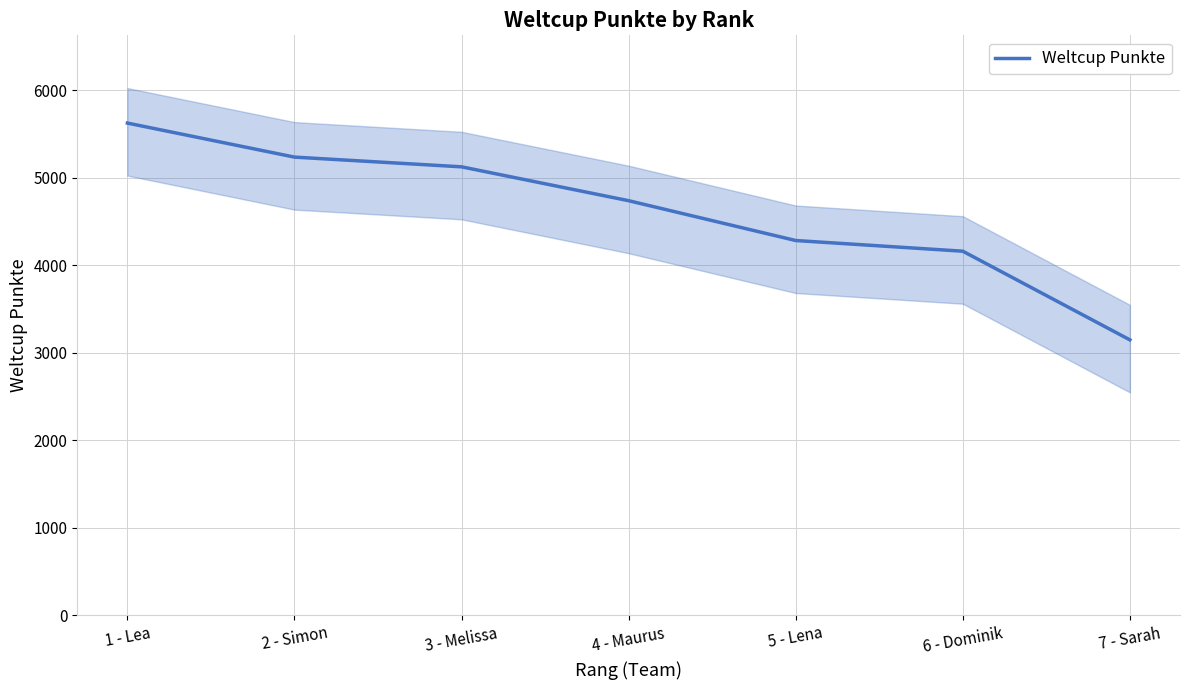

List the labels in order of value, smallest first.

7 - Sarah, 6 - Dominik, 5 - Lena, 4 - Maurus, 3 - Melissa, 2 - Simon, 1 - Lea